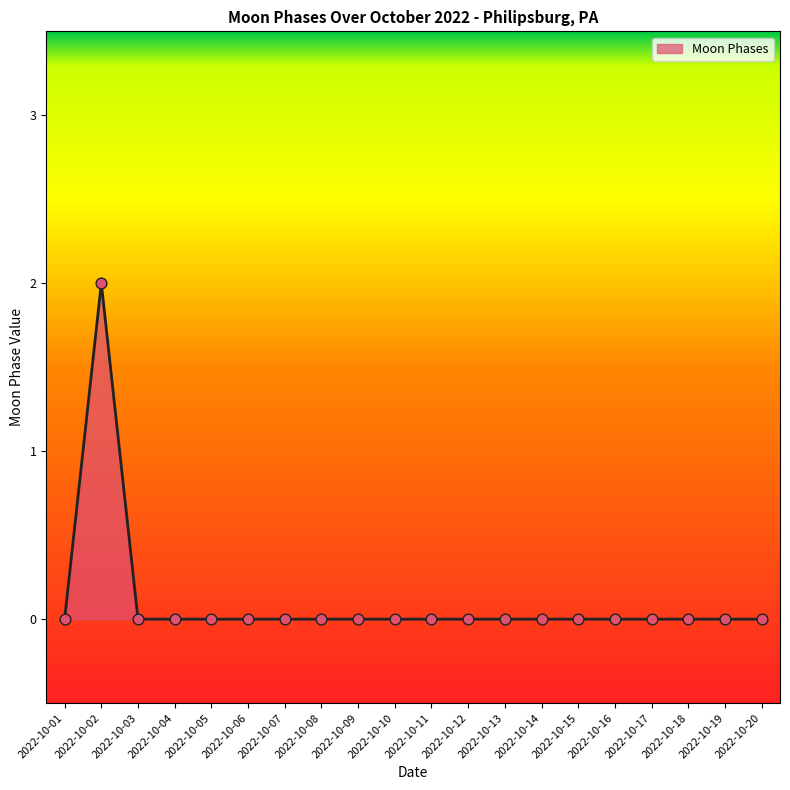

Which has a higher value, 2022-10-11 or 2022-10-02?

2022-10-02